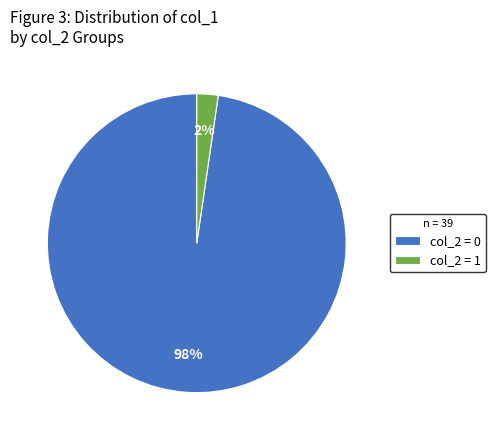

How many slices are in this pie chart?

2